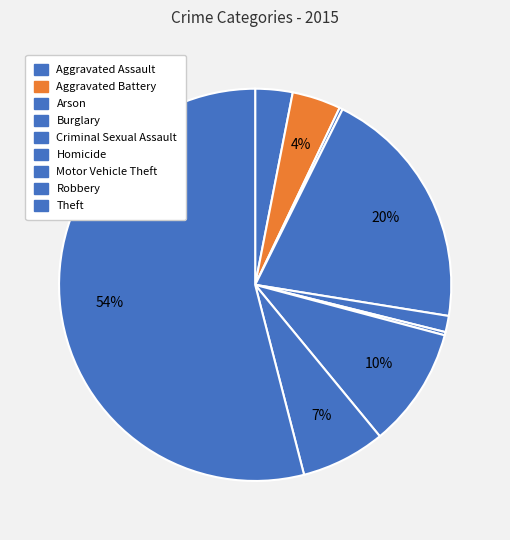

To the nearest percent, what is the average slice percentage?

11%